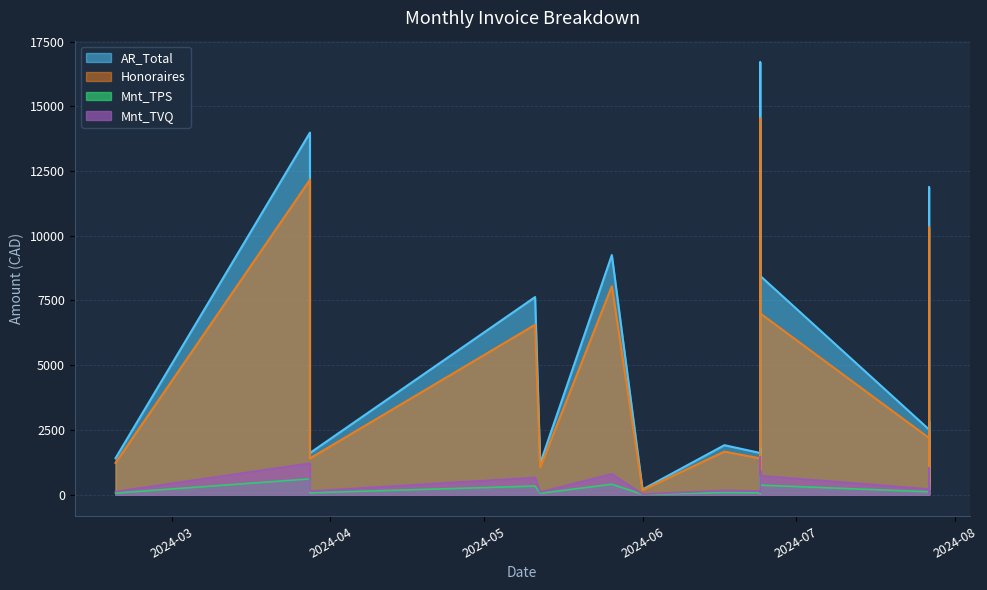

At which category does Mnt_TPS reach its first local valley?

2024-03-28